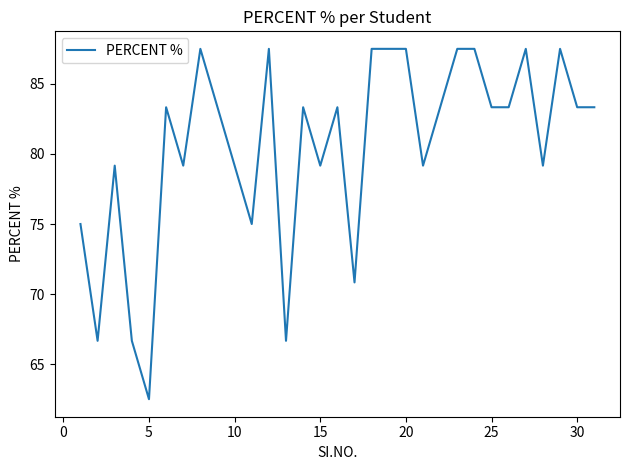

What is the greatest value displayed?

87.5